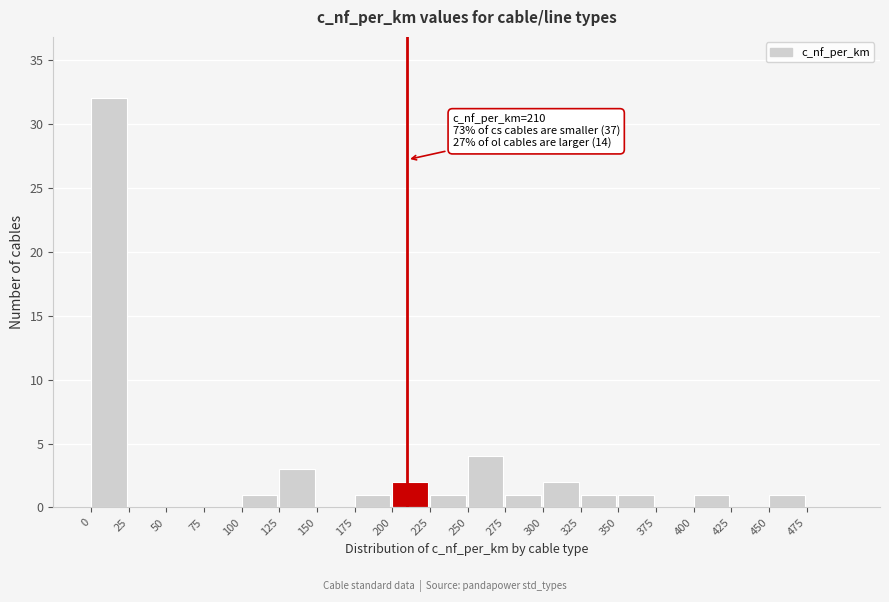

Over which range of the x-axis is the bar tallest?

0 to 25